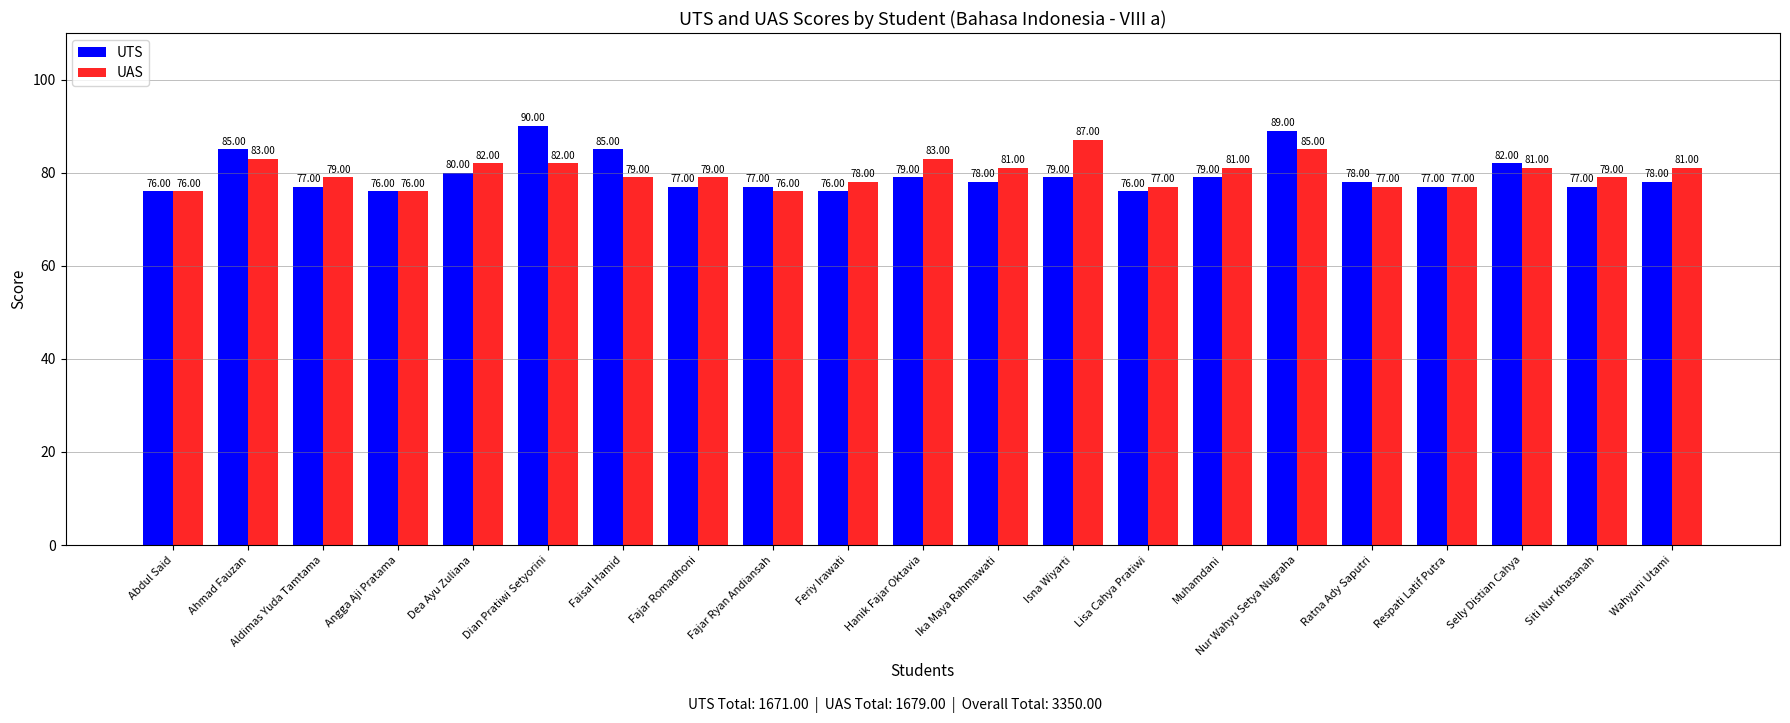

Reading left to right, extract all data points from this chart.

UTS: Abdul Said=76	Ahmad Fauzan=85	Aldimas Yuda Tamtama=77	Angga Aji Pratama=76	Dea Ayu Zuliana=80	Dian Pratiwi Setyorini=90	Faisal Hamid=85	Fajar Romadhoni=77	Fajar Ryan Andiansah=77	Feriy Irawati=76	Hanik Fajar Oktavia=79	Ika Maya Rahmawati=78	Isna Wiyarti=79	Lisa Cahya Pratiwi=76	Muhamdani=79	Nur Wahyu Setya Nugraha=89	Ratna Ady Saputri=78	Respati Latif Putra=77	Selly Distian Cahya=82	Siti Nur Khasanah=77	Wahyuni Utami=78
UAS: Abdul Said=76	Ahmad Fauzan=83	Aldimas Yuda Tamtama=79	Angga Aji Pratama=76	Dea Ayu Zuliana=82	Dian Pratiwi Setyorini=82	Faisal Hamid=79	Fajar Romadhoni=79	Fajar Ryan Andiansah=76	Feriy Irawati=78	Hanik Fajar Oktavia=83	Ika Maya Rahmawati=81	Isna Wiyarti=87	Lisa Cahya Pratiwi=77	Muhamdani=81	Nur Wahyu Setya Nugraha=85	Ratna Ady Saputri=77	Respati Latif Putra=77	Selly Distian Cahya=81	Siti Nur Khasanah=79	Wahyuni Utami=81